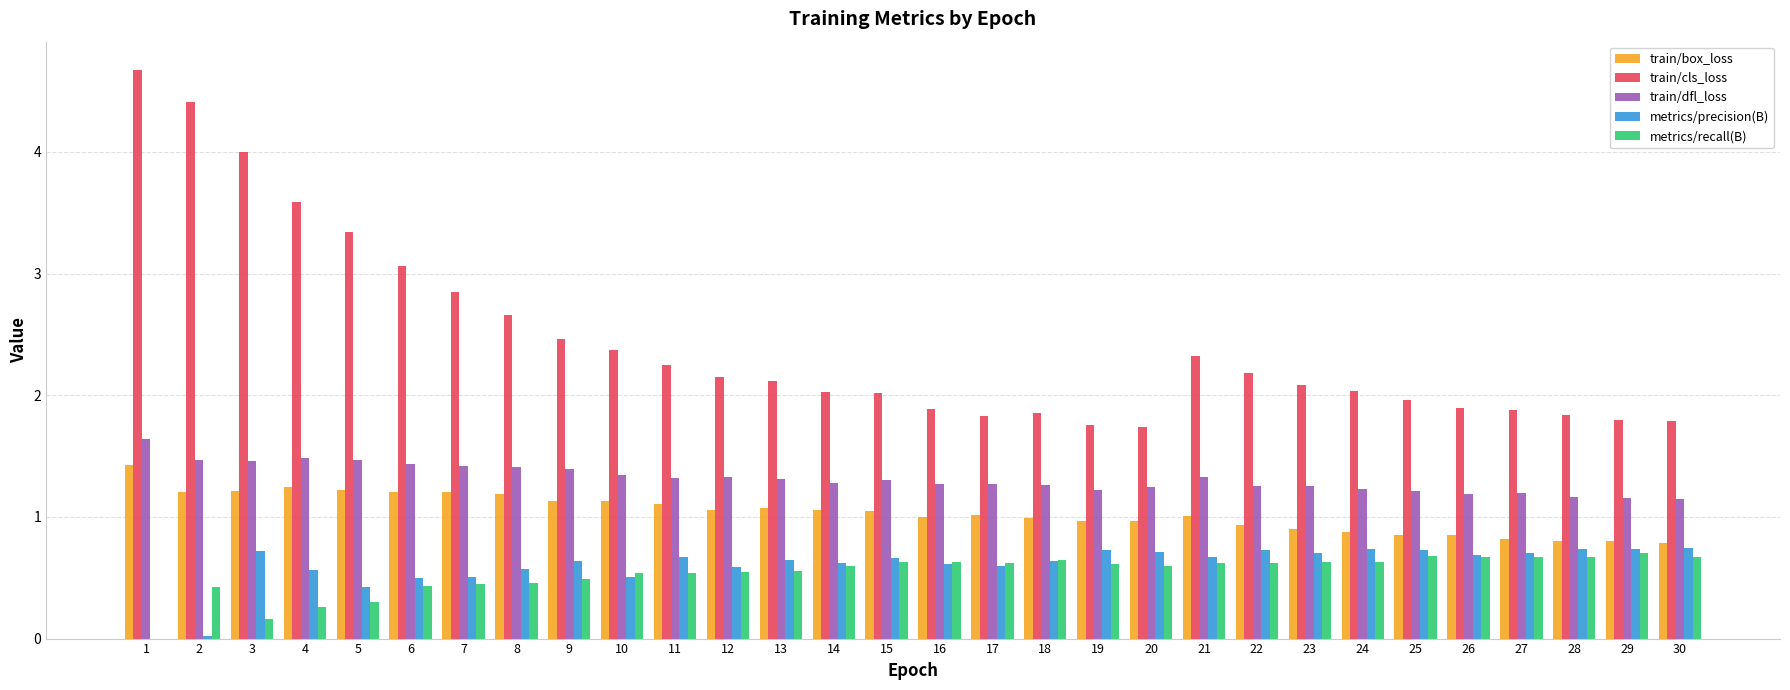

Which series changed the most between 19 and 22?

train/cls_loss